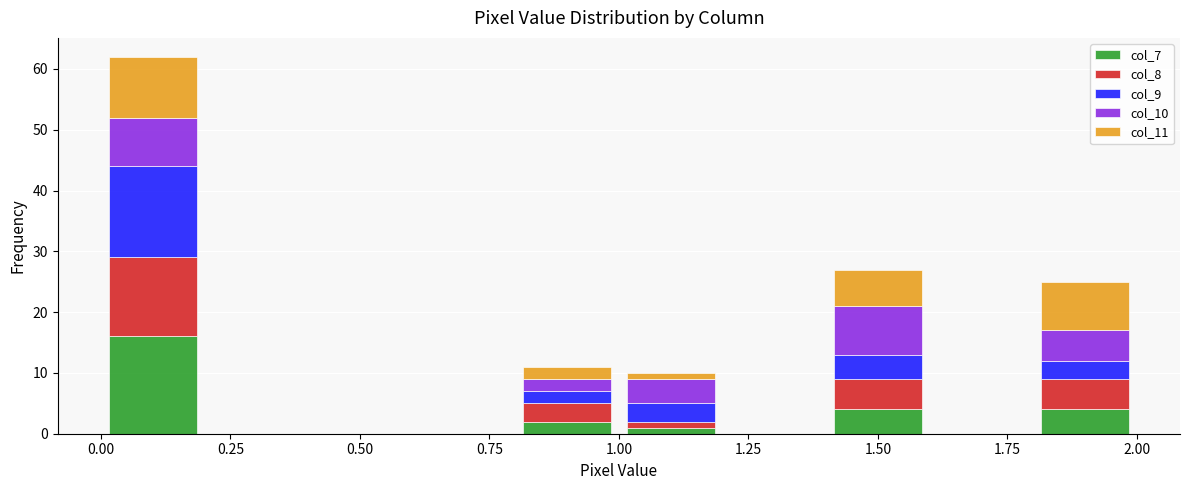

Reading left to right, list every stacked bar in this chart as the range it spans on the x-axis followed by its total height. The values are not printed on the chart, so give them approximately, as read against the axis.

0.0 to 0.2: 62
0.2 to 0.4: 0
0.4 to 0.6: 0
0.6 to 0.8: 0
0.8 to 1.0: 11
1.0 to 1.2: 10
1.2 to 1.4: 0
1.4 to 1.6: 27
1.6 to 1.8: 0
1.8 to 2.0: 25